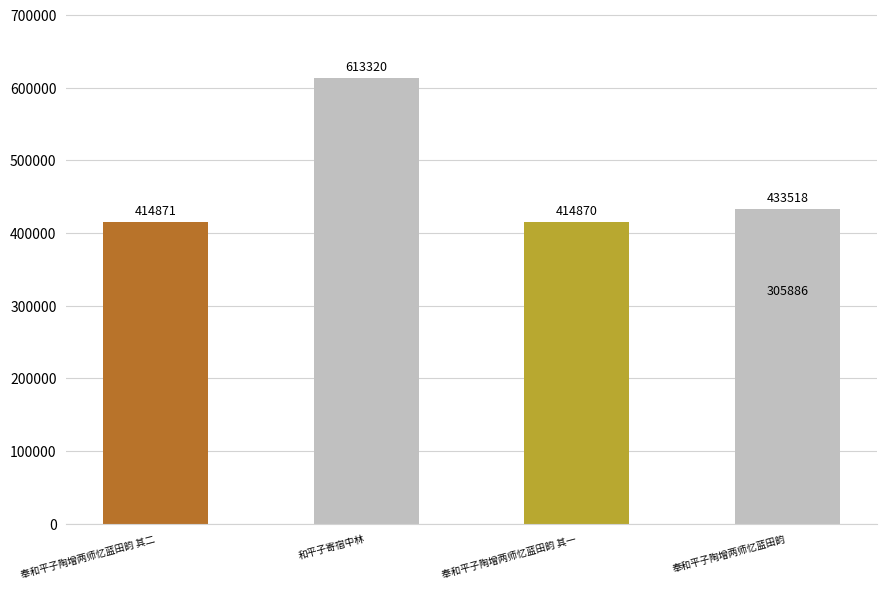

Reading left to right, what are all the values shown in this chart?

414871	613320	414870	305886	433518